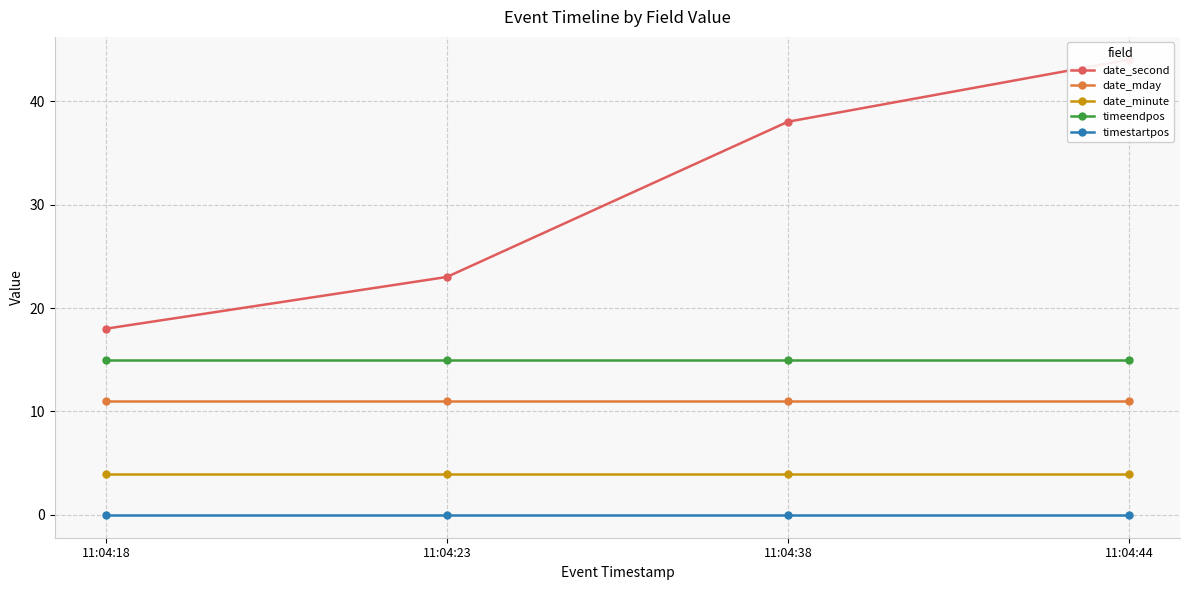

True or false: date_mday and timestartpos intersect in this chart.

False